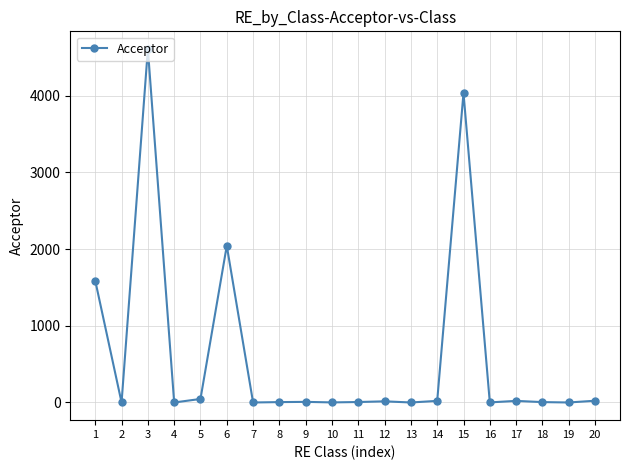

What is the average value?

622